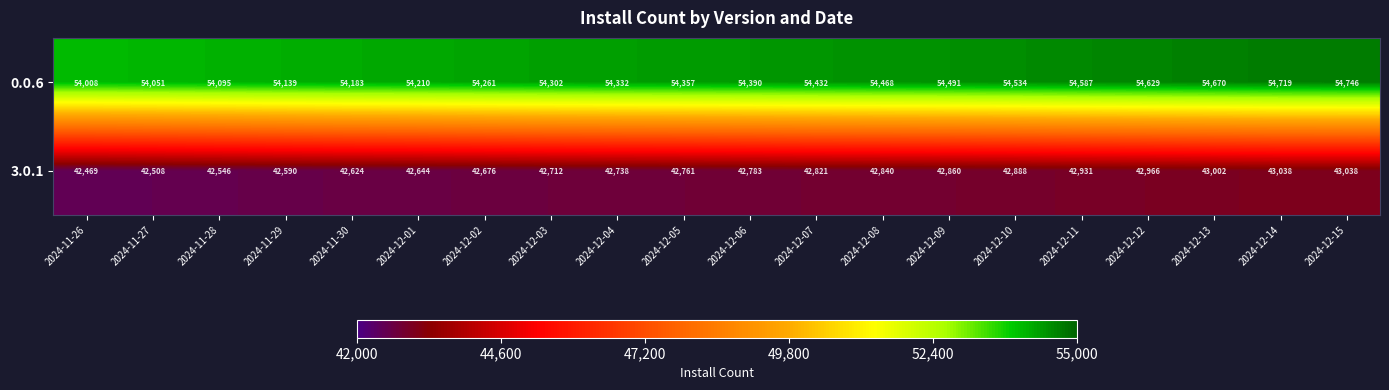

At which label is 0.0.6 closest to 54377?

2024-12-06